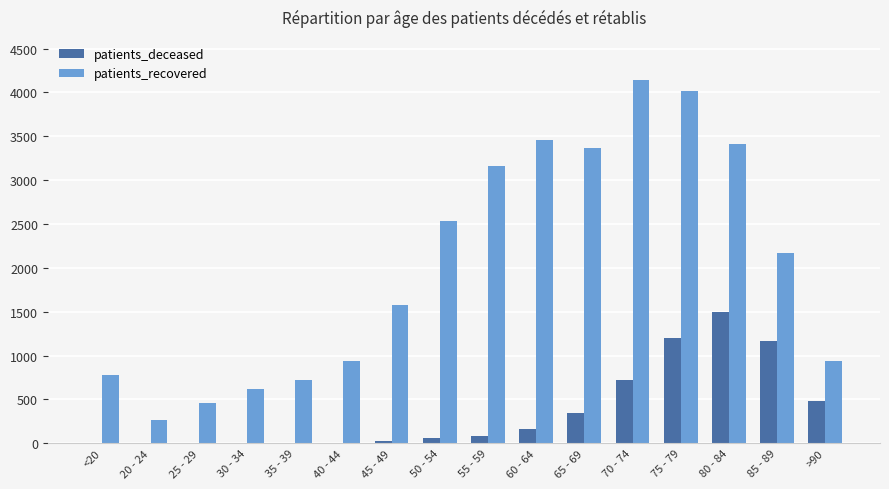

How many data points does each series have?

16